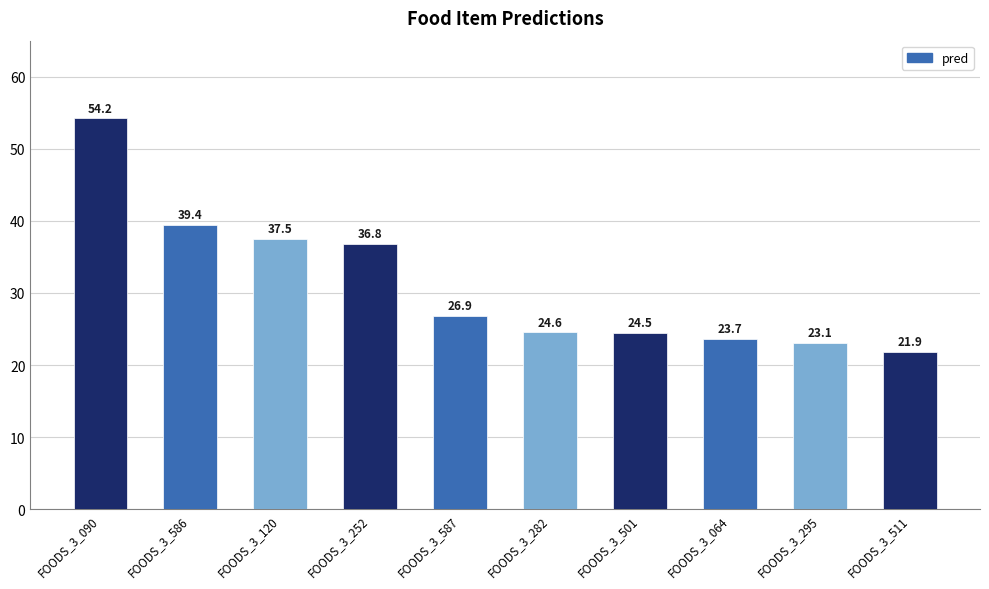

What is the smallest value displayed?

21.9